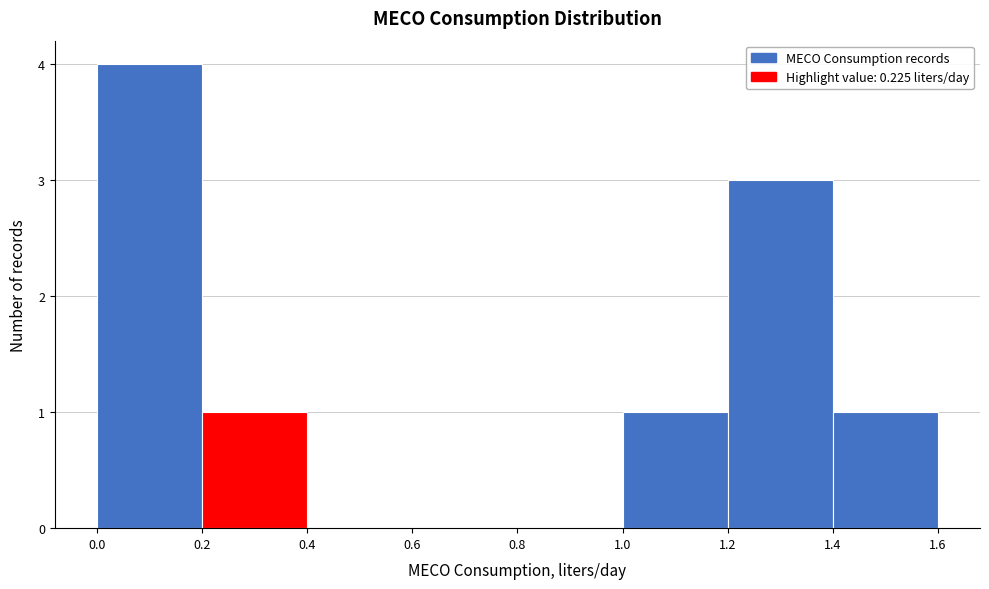

What is the height of the bar covering 1.2 to 1.4 on the x-axis? The values are not printed on the chart, so give them approximately, as read against the axis.

3